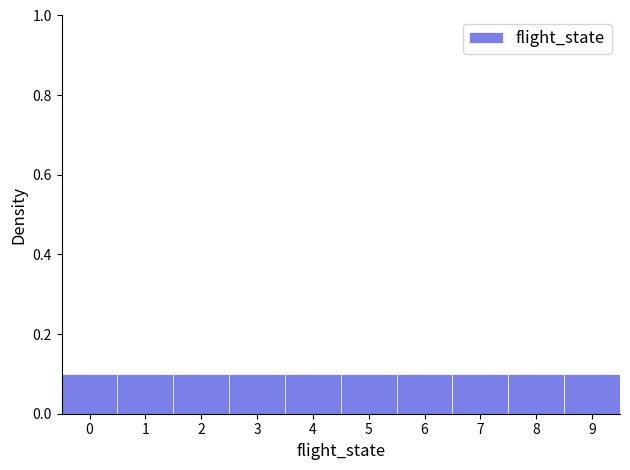

What is the height of the bar covering 8.5 to 9.5 on the x-axis? The values are not printed on the chart, so give them approximately, as read against the axis.

0.1